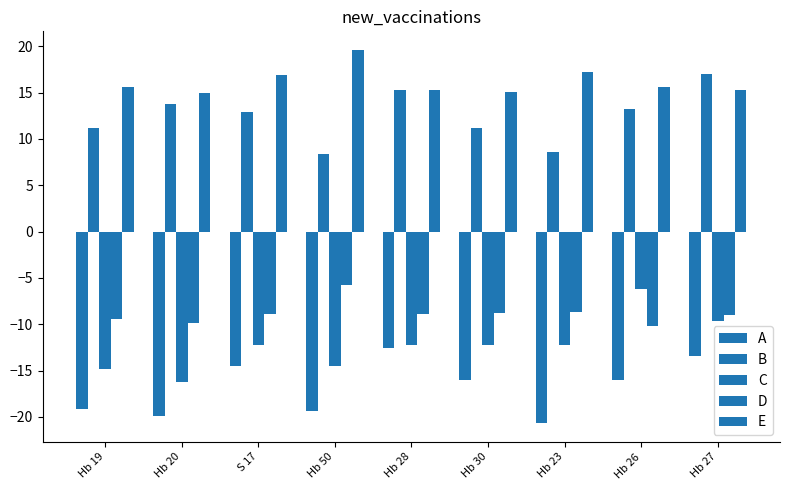

The E series shows 16.9 at S 17. True or false?

True